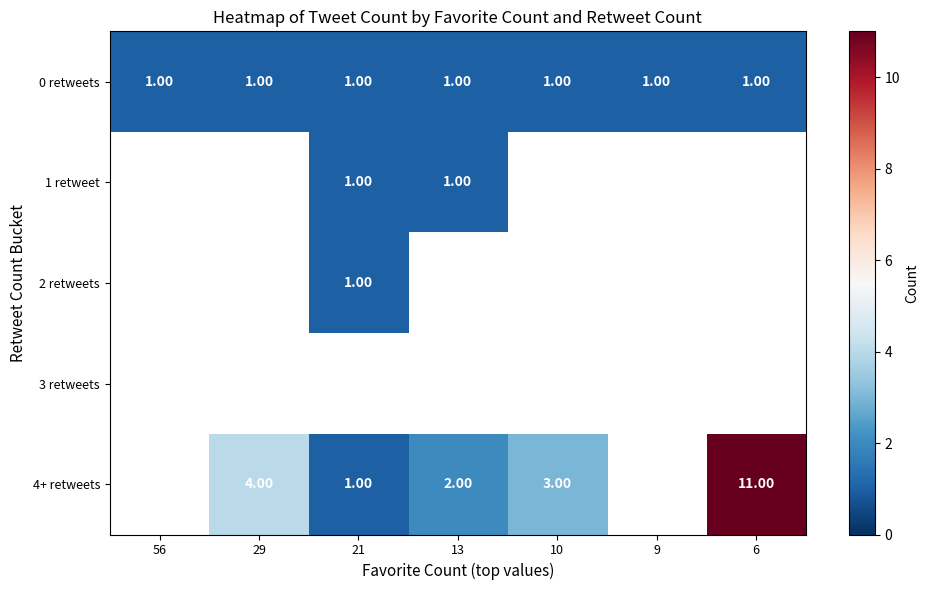

What is the minimum value shown in the chart?

1.0